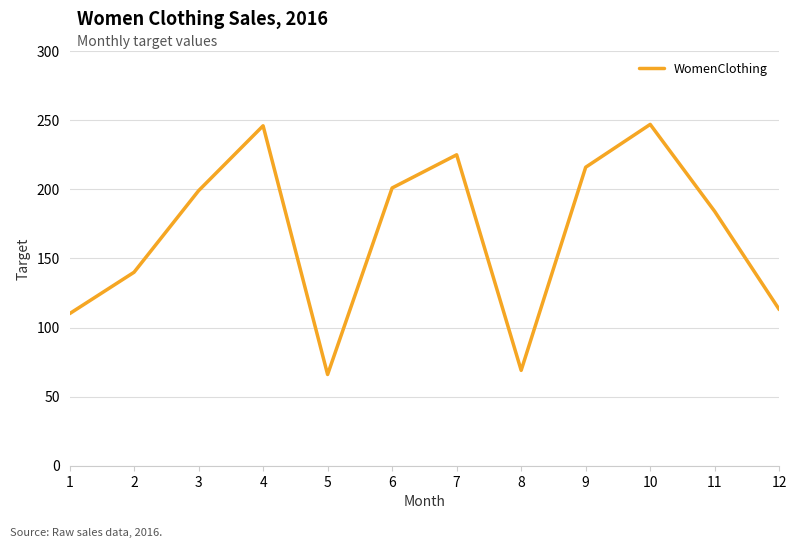

What is the change in value from 4 to 10?

+1